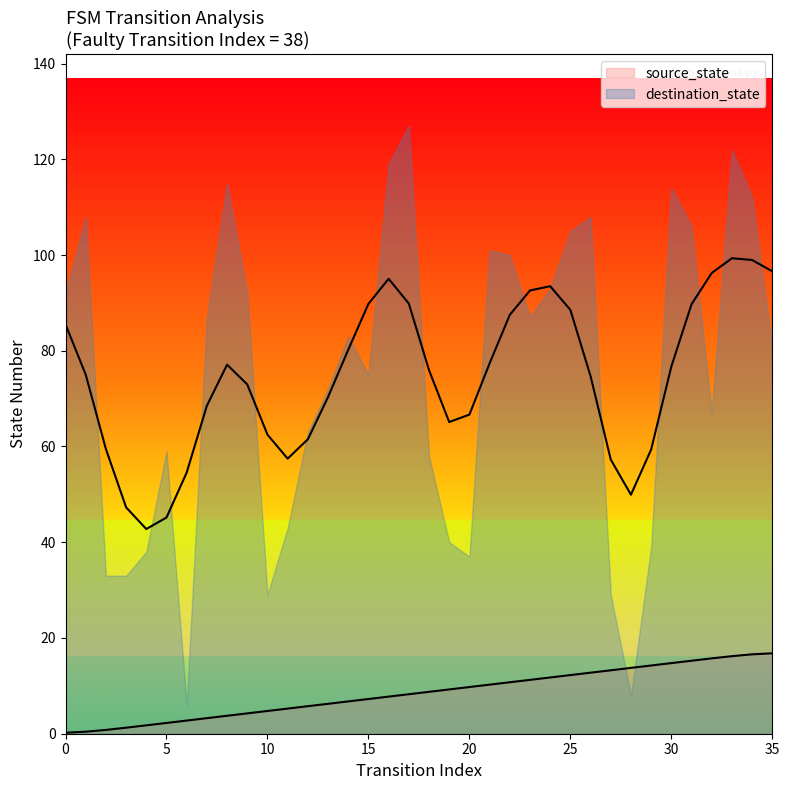

What is the ratio of the value at 20 to the value at 21?

1.0